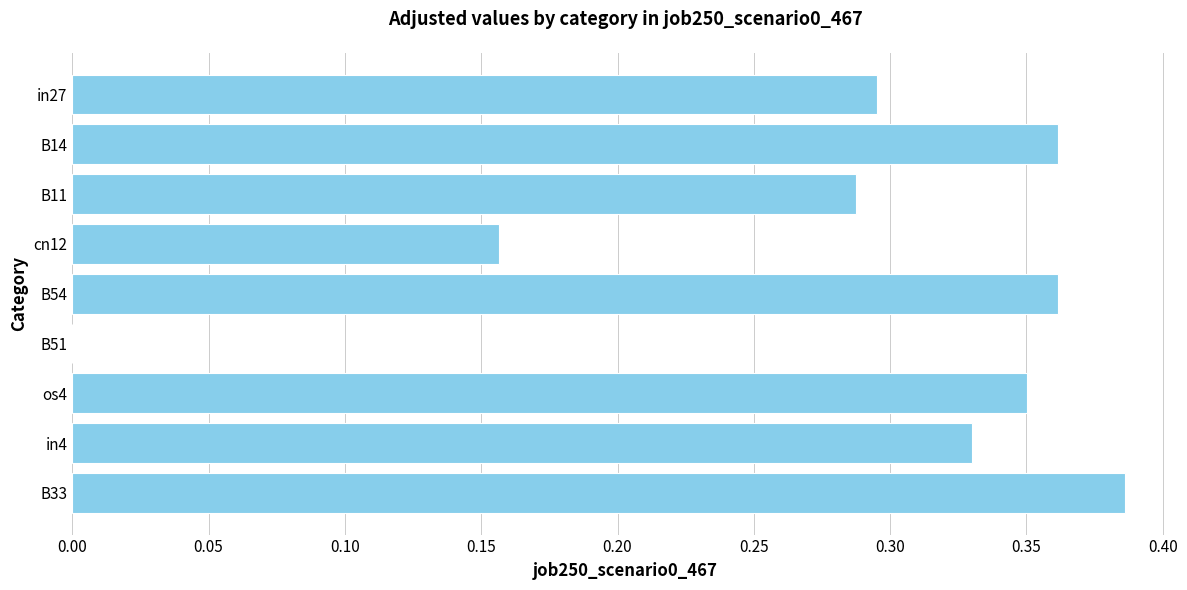

What is the sum of the values at os4 and B14?

0.7